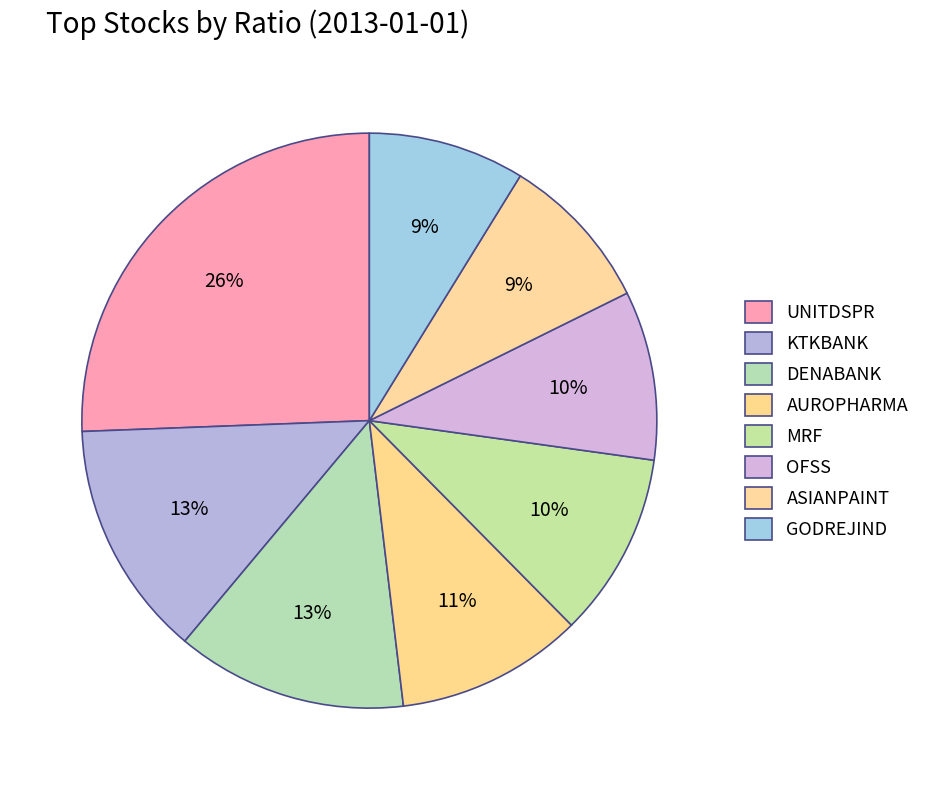

Is it true that GODREJIND is 9% of the pie?

True